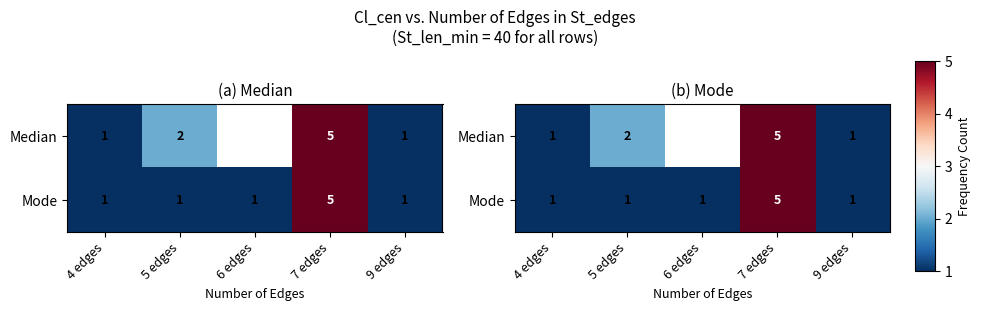

What is the greatest value displayed?

5.0